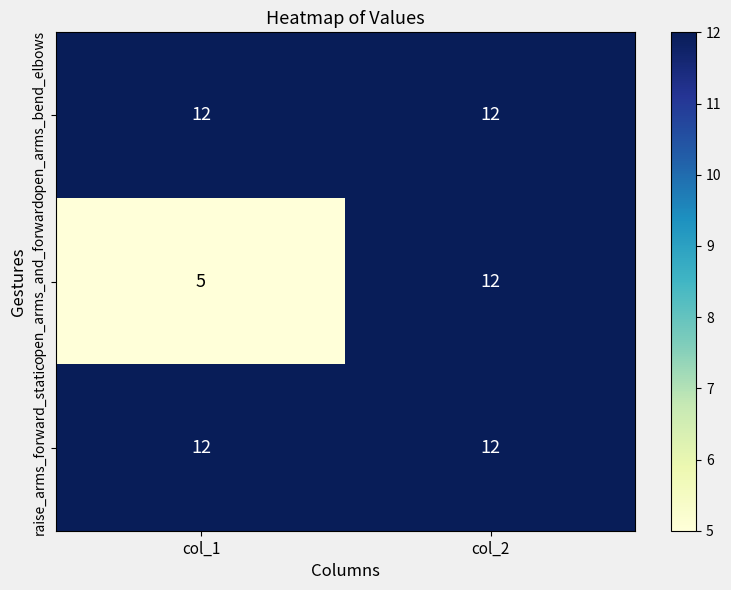

The open_arms_bend_elbows series shows 12 at col_1. True or false?

True